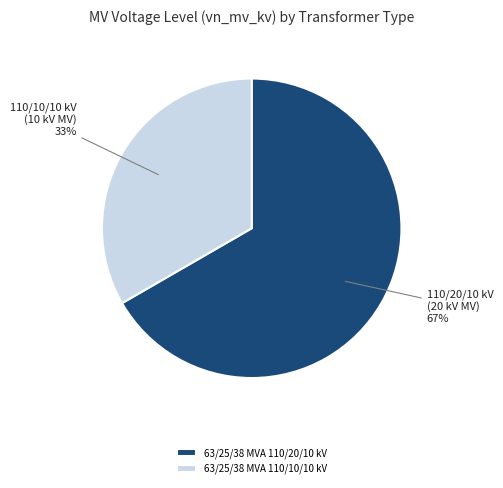

Combined, do 63/25/38 MVA 110/20/10 kV and 63/25/38 MVA 110/10/10 kV account for over 50%?

Yes